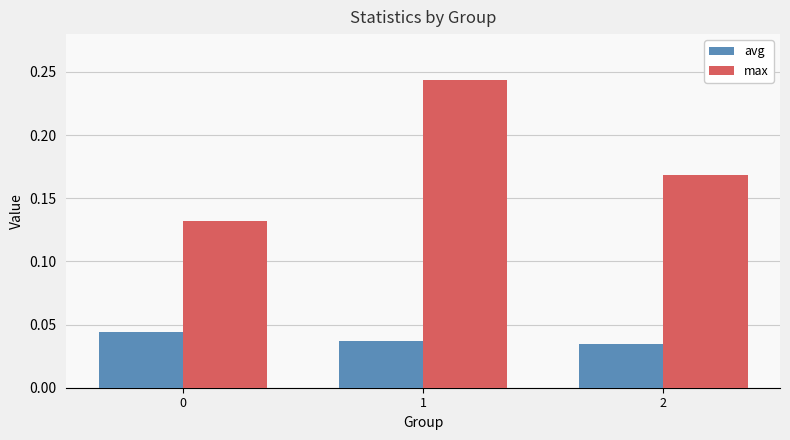

At 1, list the series in order from smallest to largest.

avg, max